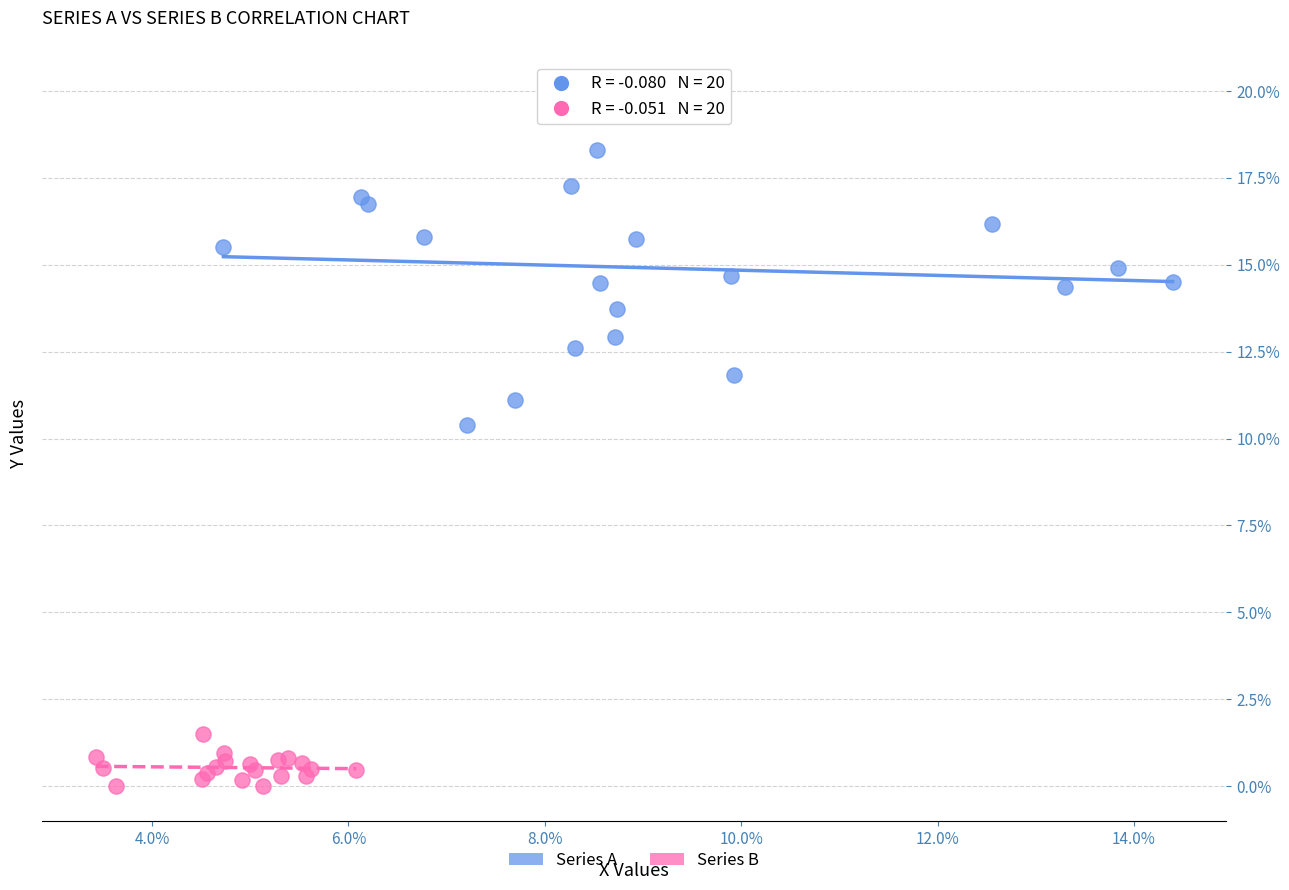

Which series contains the lowest Y value?

Series B